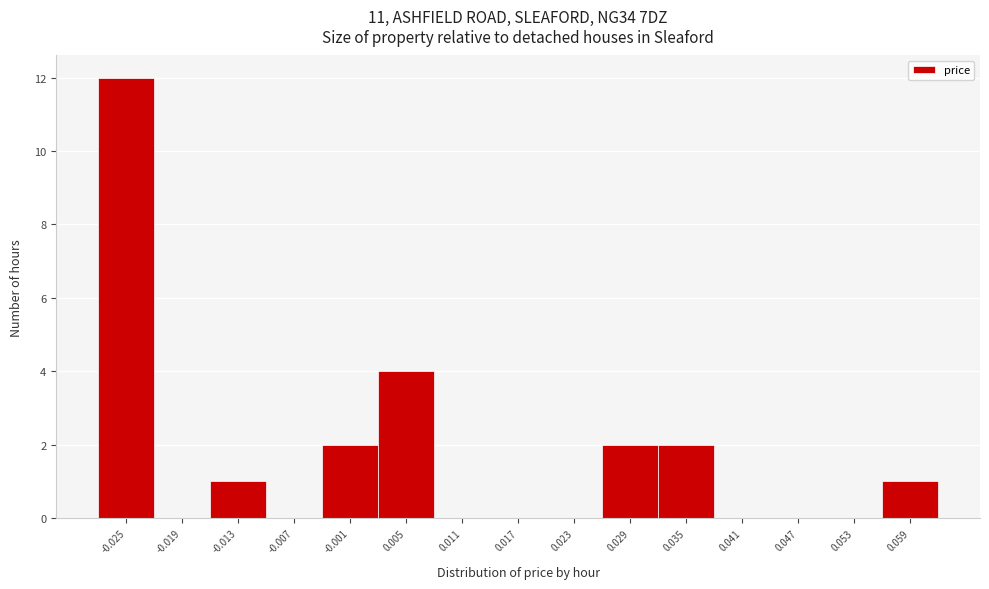

Reading right to left, list all the values displayed in this chart.

0.059=1	0.053=0	0.047=0	0.041=0	0.035=2	0.029=2	0.023=0	0.017=0	0.011=0	0.005=4	-0.001=2	-0.007=0	-0.013=1	-0.019=0	-0.025=12